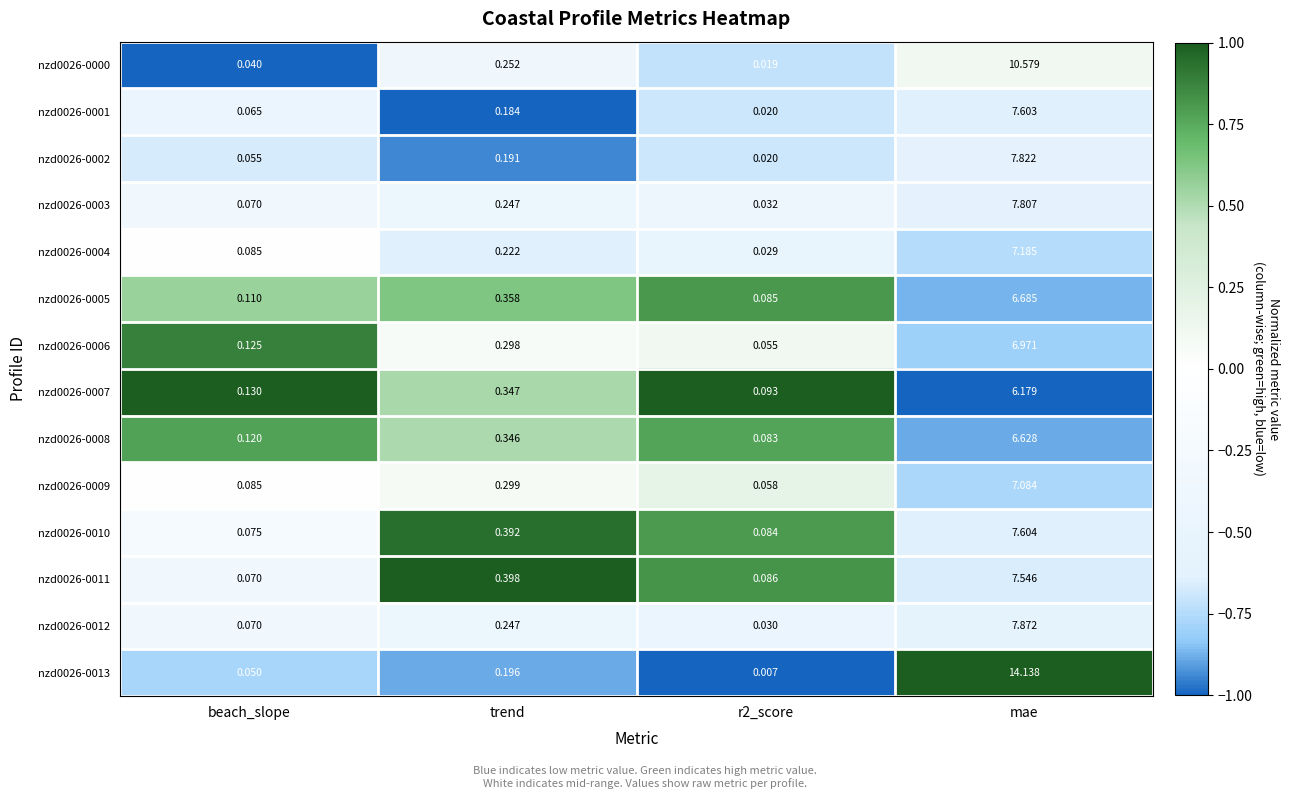

Which label corresponds to the largest value in the chart?

mae